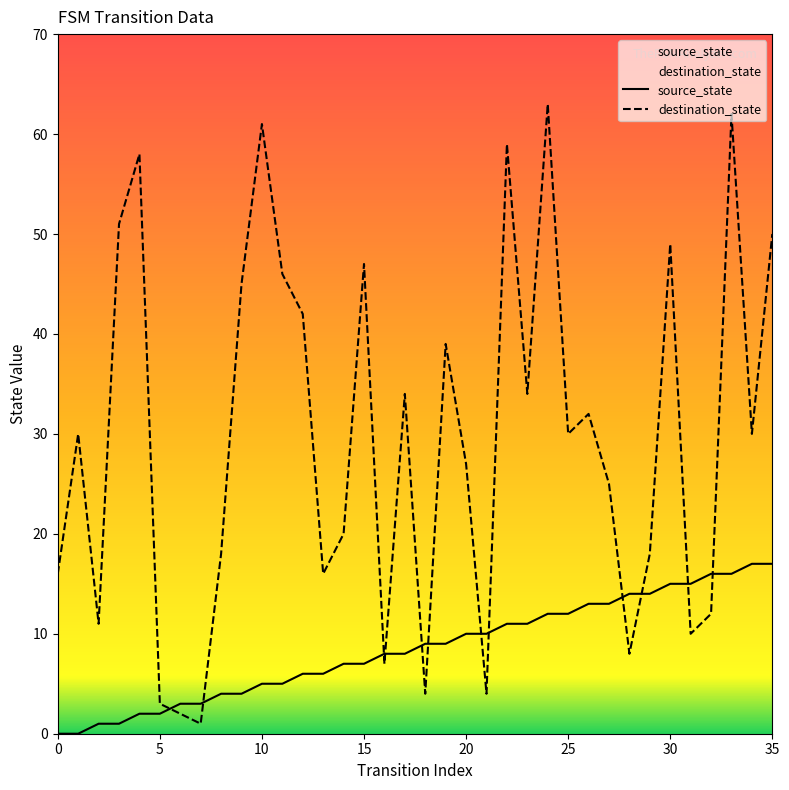

Is the value of destination_state at 30 greater than the value of source_state at 25?

Yes